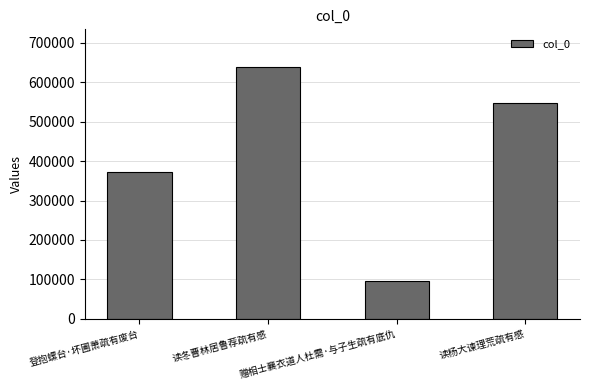

Are the bars horizontal?

No